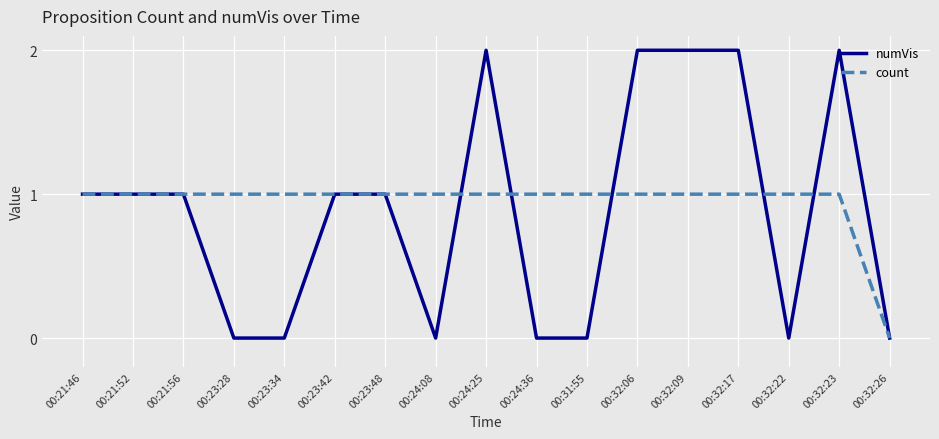

List the series in order of their peak value, lowest first.

count, numVis